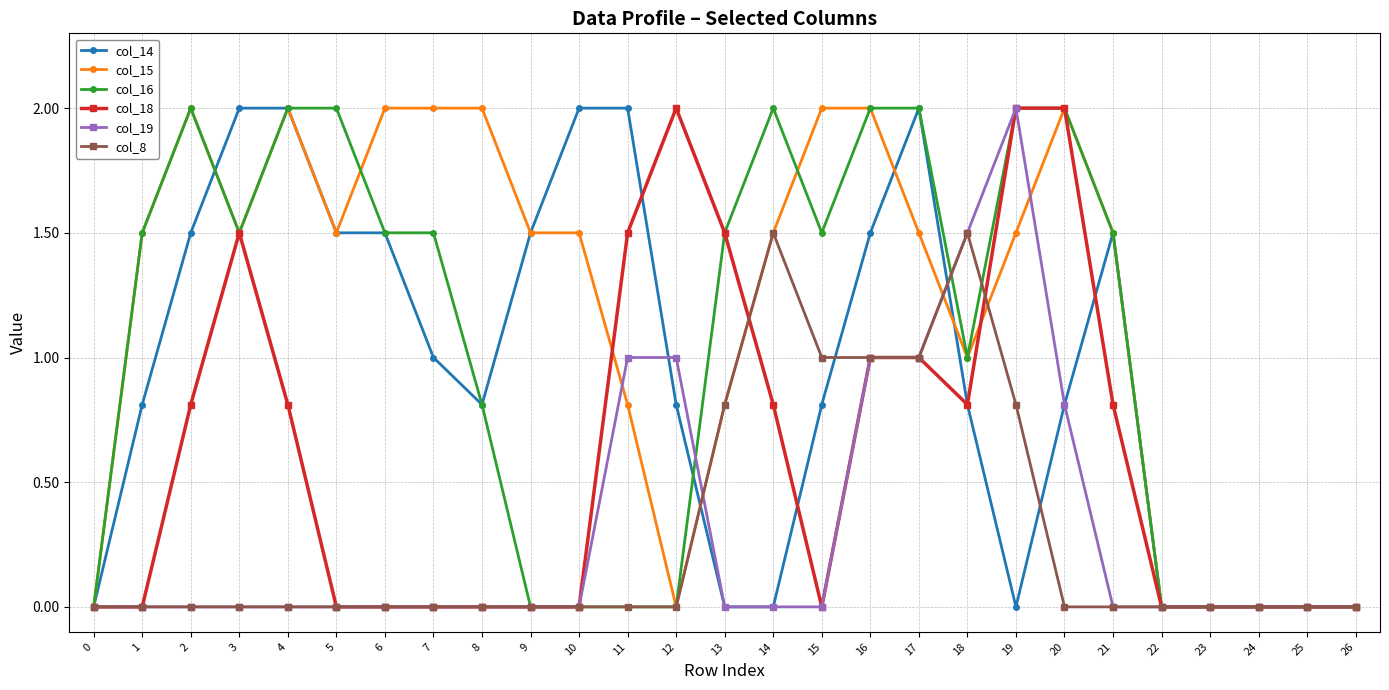

What are all the series names shown in the legend?

col_14, col_15, col_16, col_18, col_19, col_8